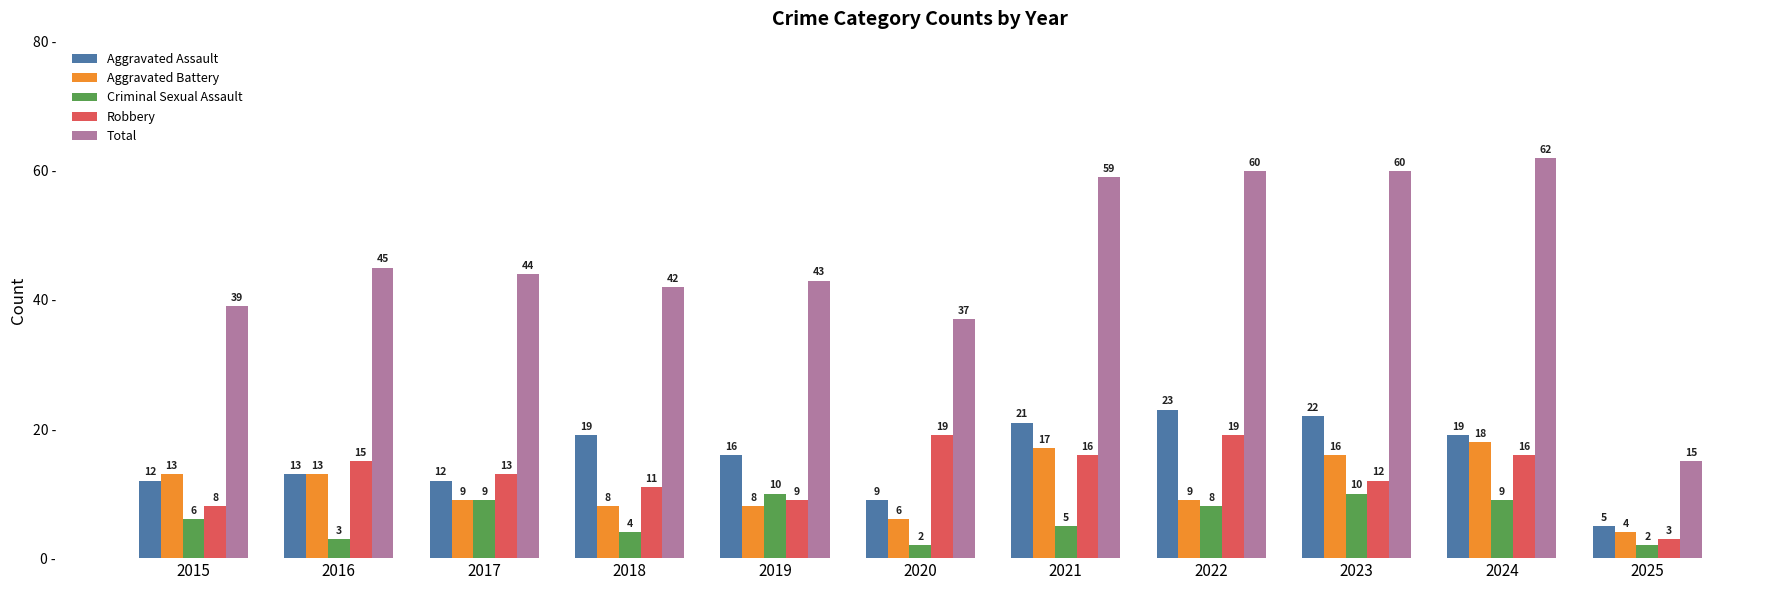

Which series has the largest range (max minus min)?

Total